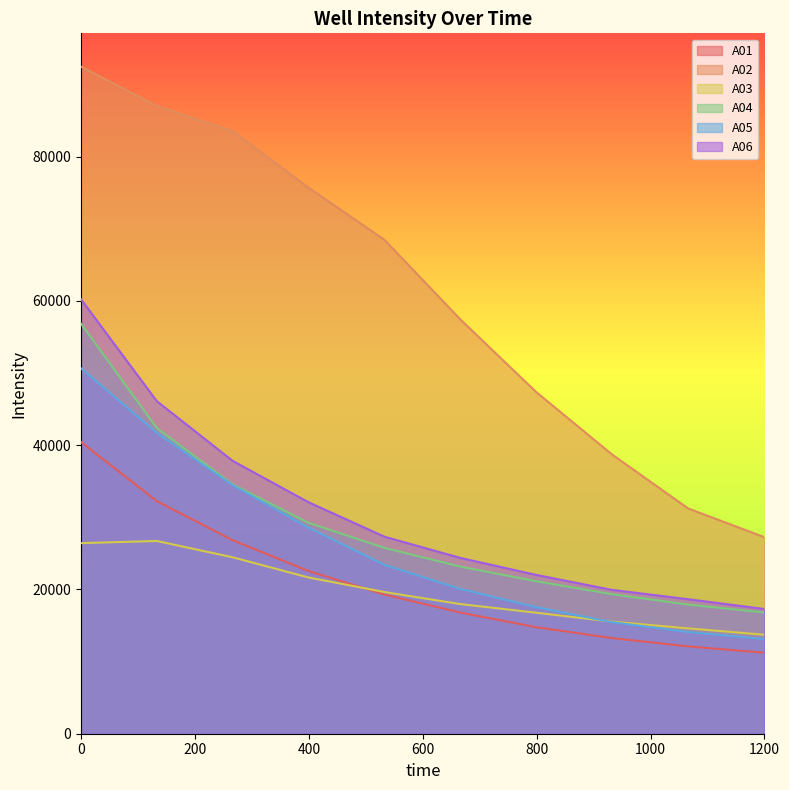

List the labels in order of A02 value, largest first.

0, 133, 266, 399, 533, 666, 799, 932, 1066, 1200